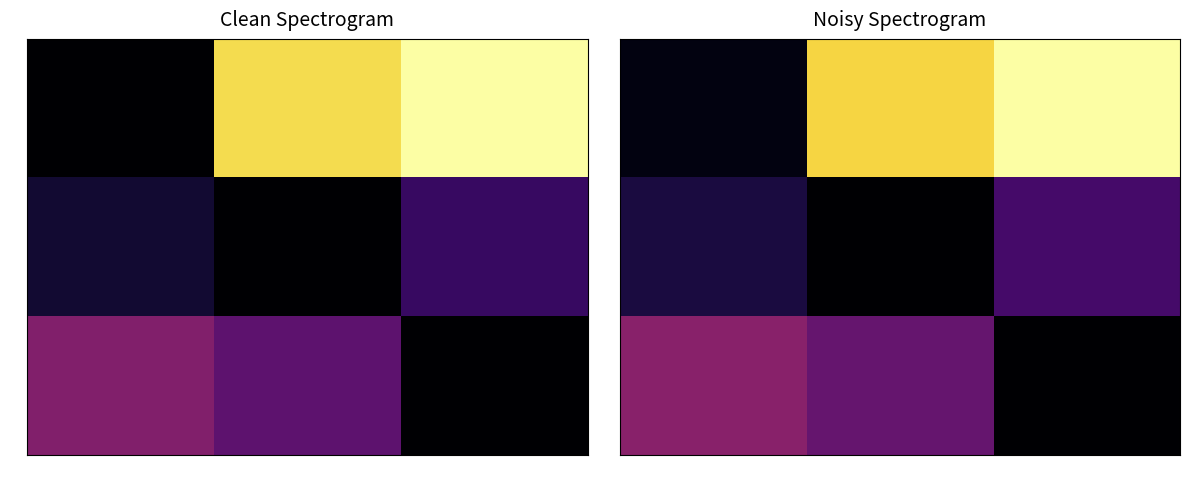

Which category has the highest value across all series?

2